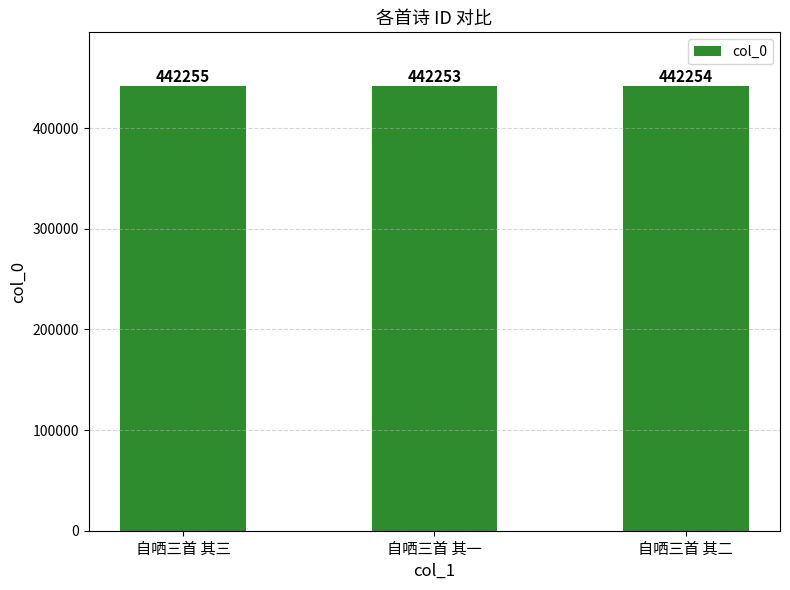

Read the value at 自哂三首 其三.

442255